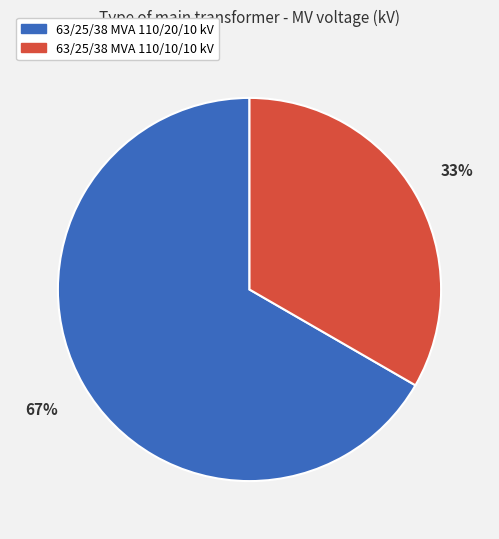

Combined, do 63/25/38 MVA 110/10/10 kV and 63/25/38 MVA 110/20/10 kV account for over 50%?

Yes